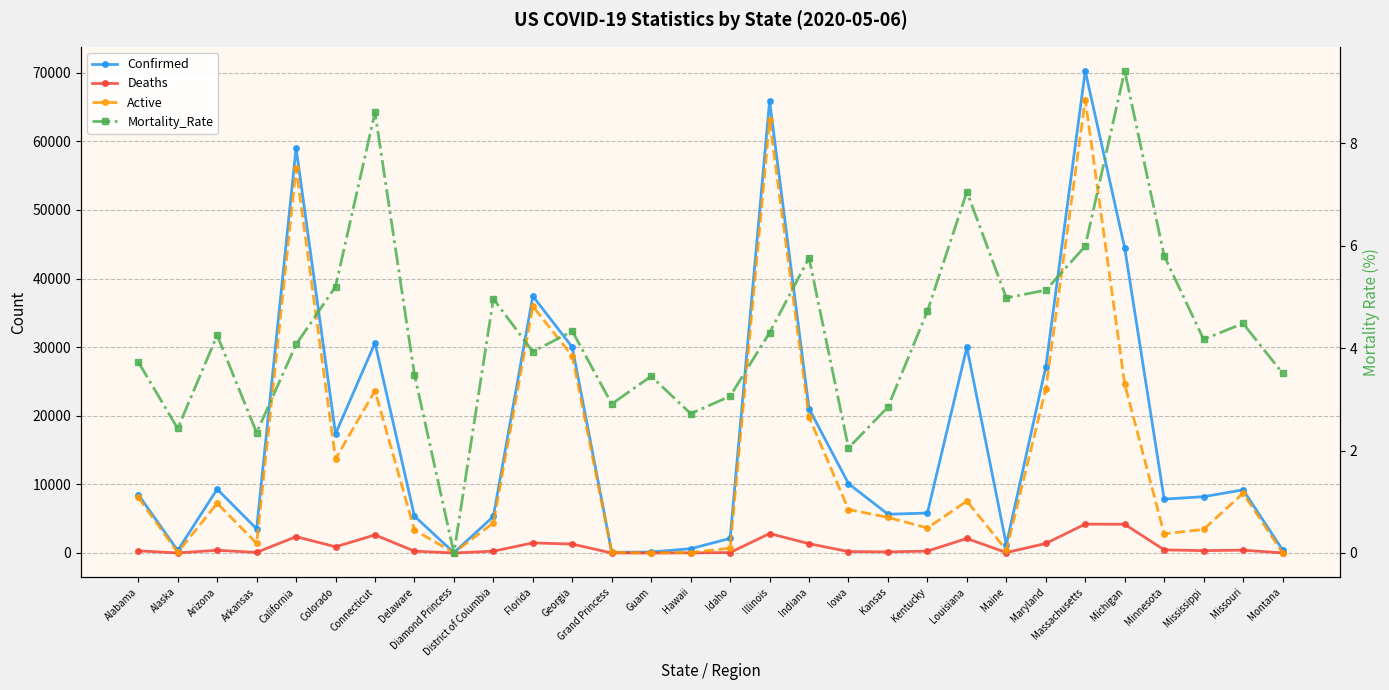

Rank the series at Guam from highest to lowest value.

Confirmed, Active, Deaths, Mortality_Rate